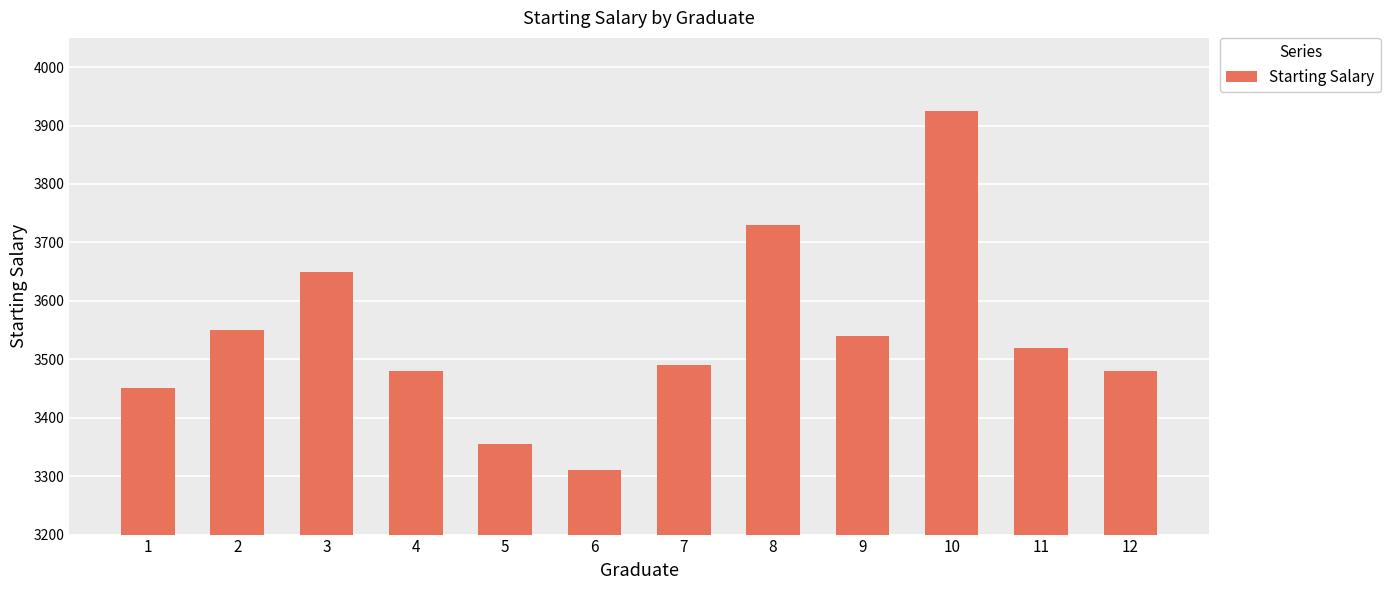

Reading left to right, transcribe all the data shown in this chart.

3450	3550	3650	3480	3355	3310	3490	3730	3540	3925	3520	3480